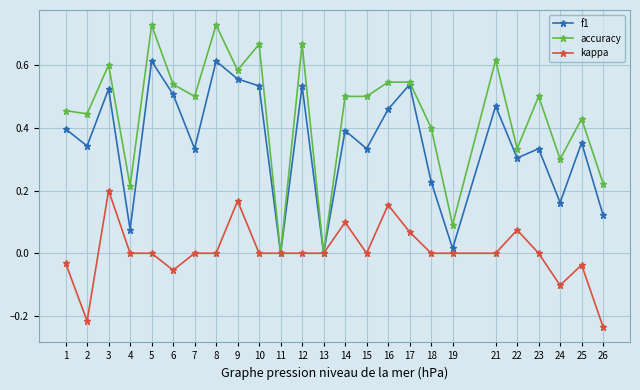

True or false: kappa has more than 2 points higher than both neighbors.

True